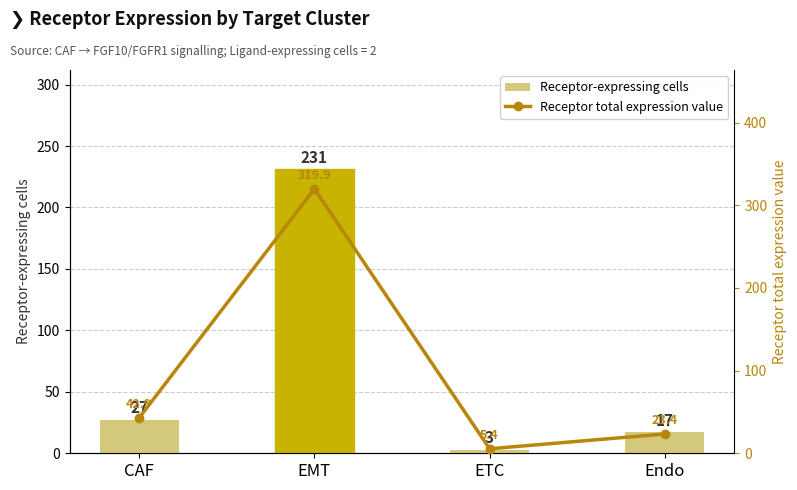

Is it true that Receptor-expressing cells equals 1.9 at ETC?

False